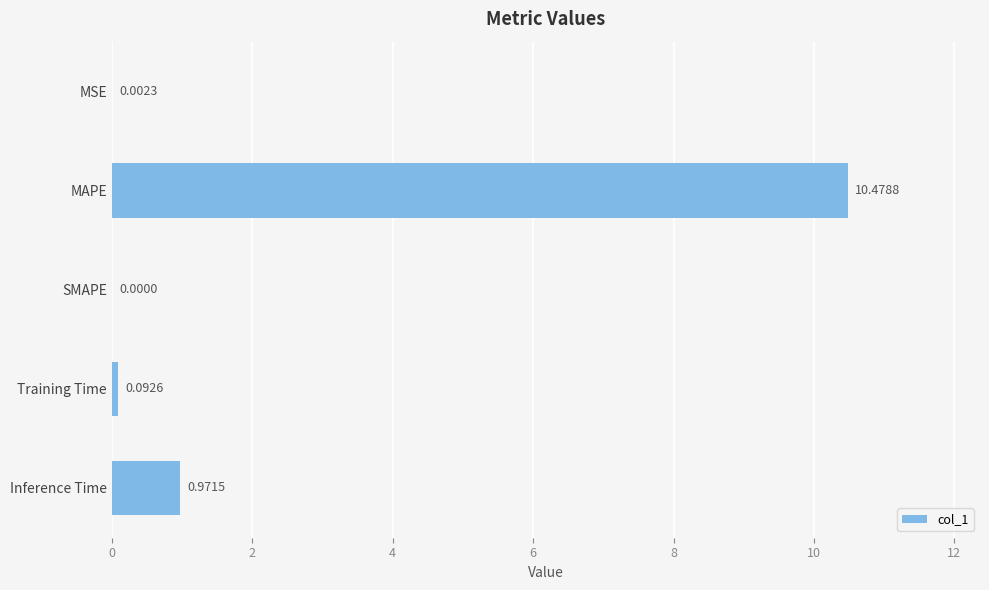

How many data points are above 0?

4